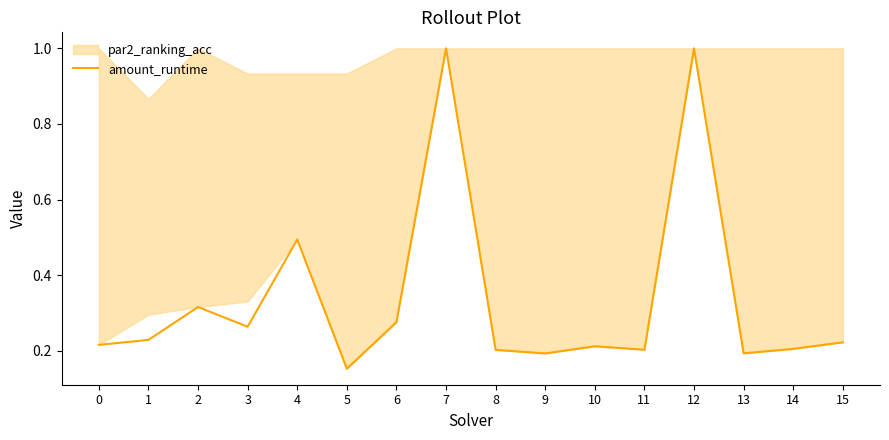

How many interior local valleys (lower than both neighbors) does the data have?

5